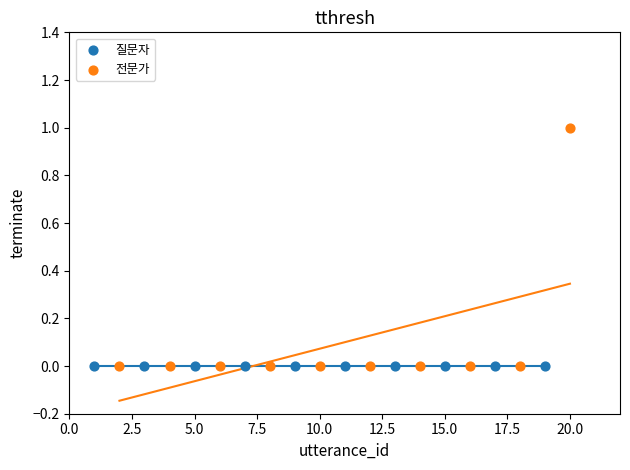

What are all the series names shown in the legend?

질문자, 전문가